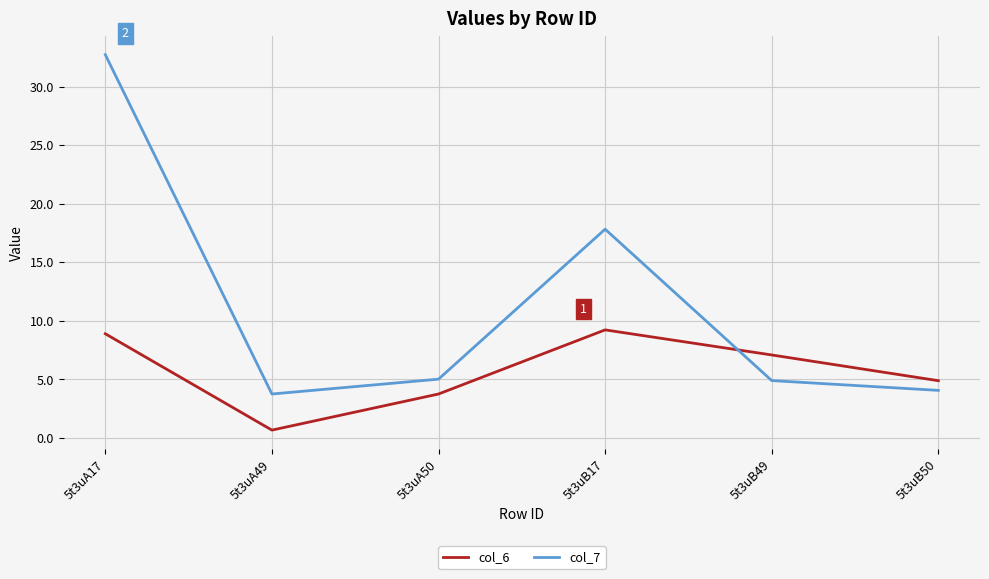

Between 5t3uB17 and 5t3uB49, which series saw the biggest shift?

col_7